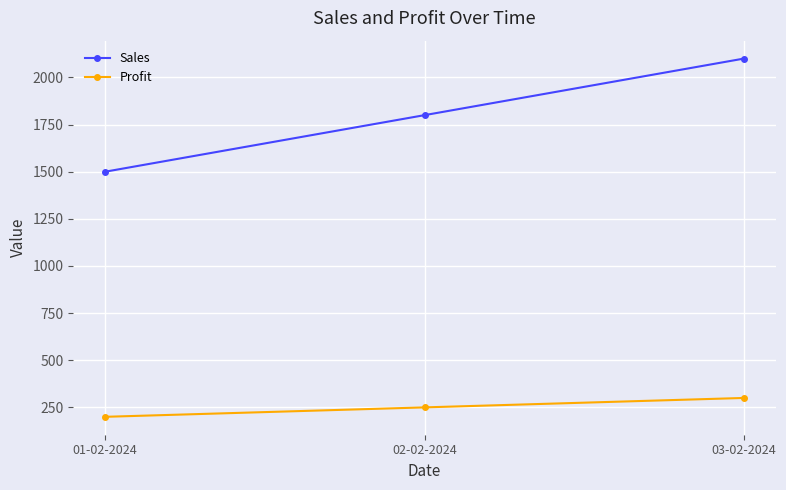

What is the sum of all Sales values?

5400